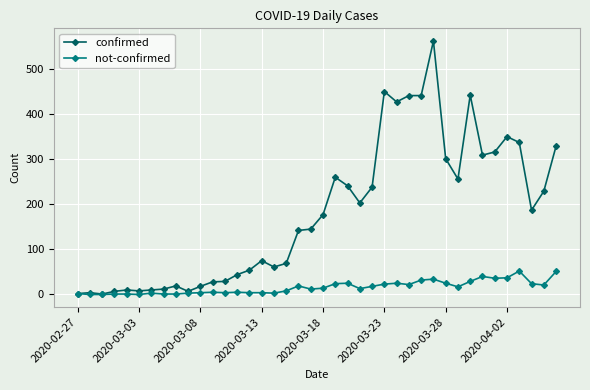

What is the greatest value displayed?

562